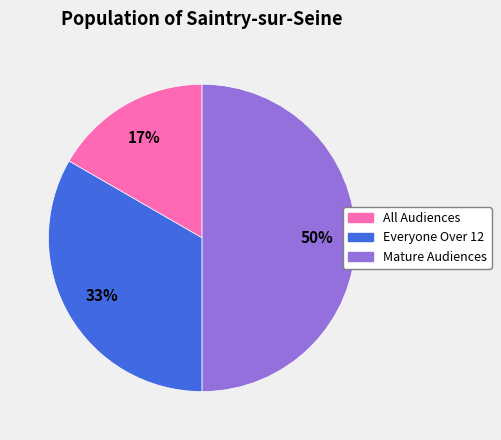

How many slices are in this pie chart?

3